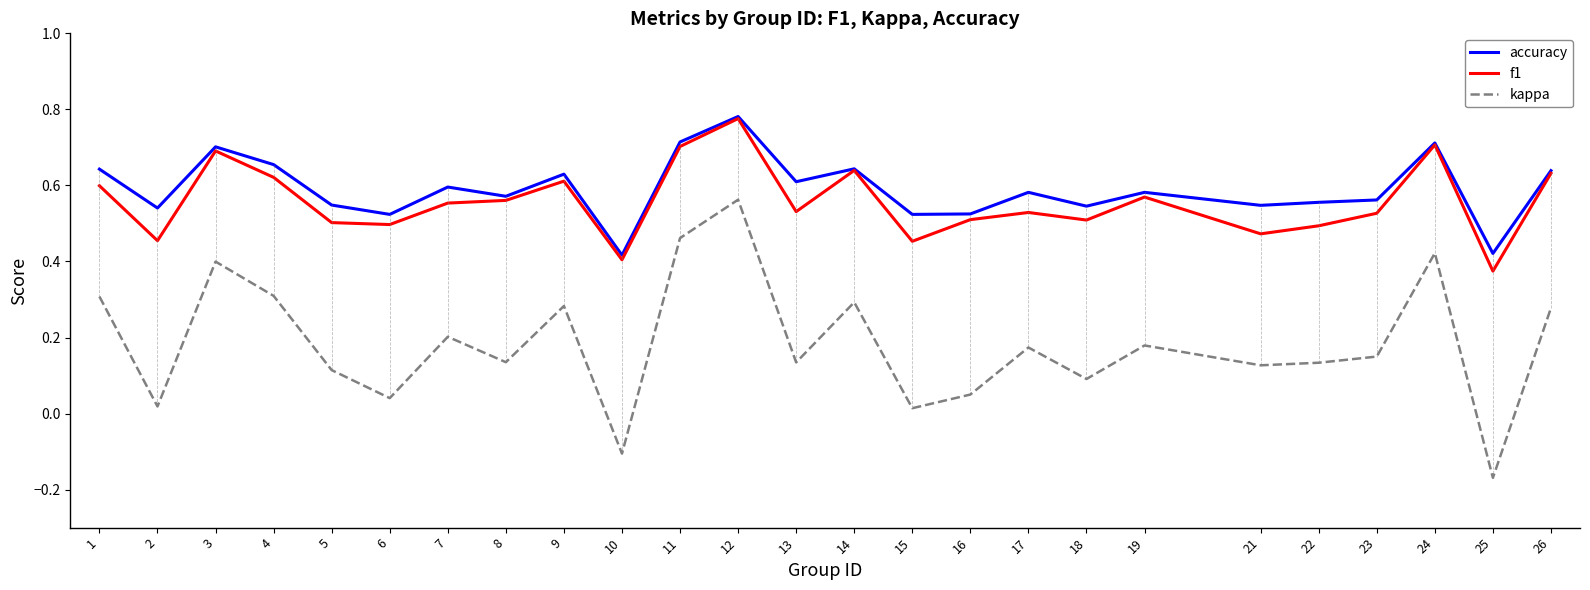

At which label does kappa reach its peak?

12